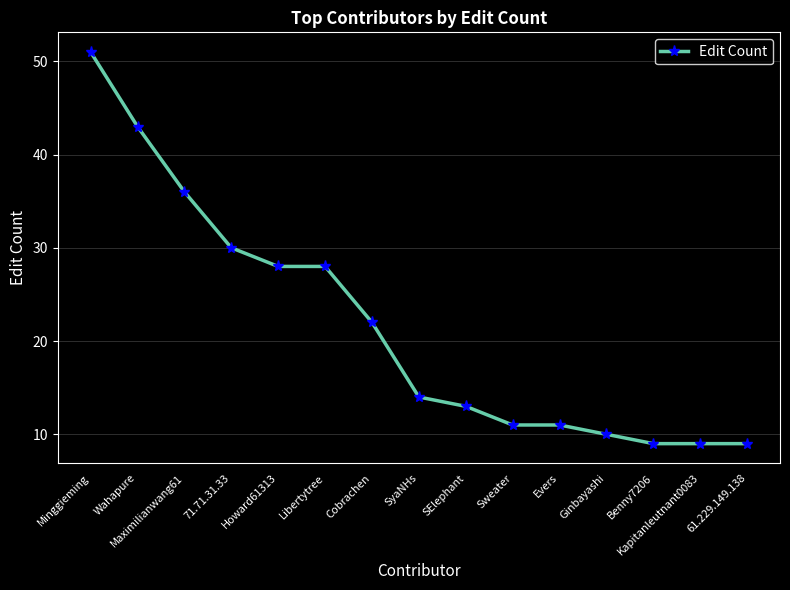

What is the sum of all values?

324